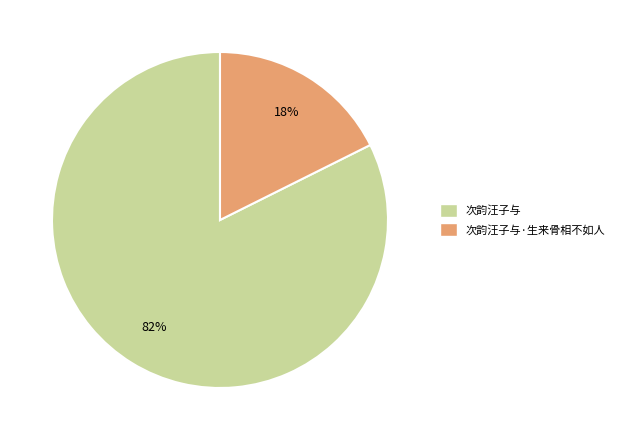

To the nearest percent, what is the average slice percentage?

50%